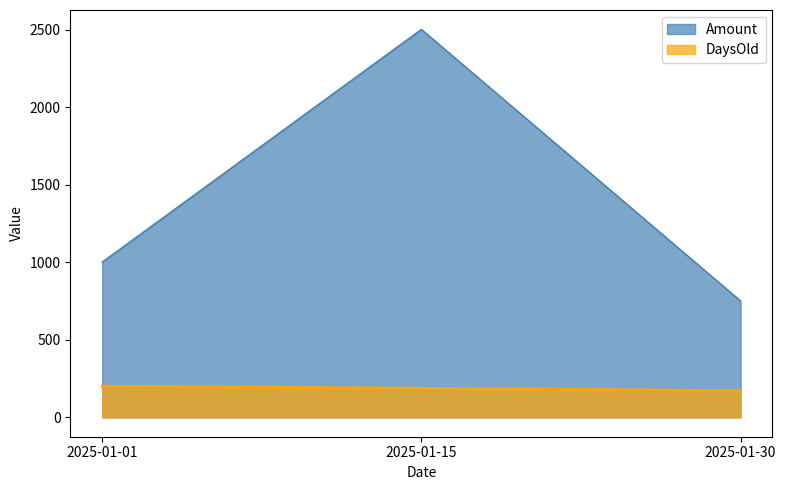

List the labels in order of DaysOld value, smallest first.

2025-01-30, 2025-01-15, 2025-01-01